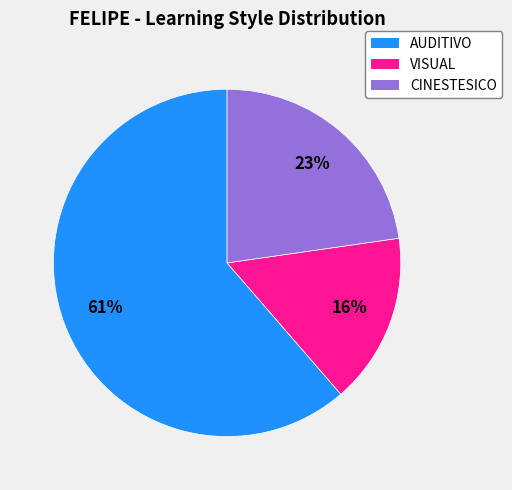

Does any single category account for the majority?

Yes